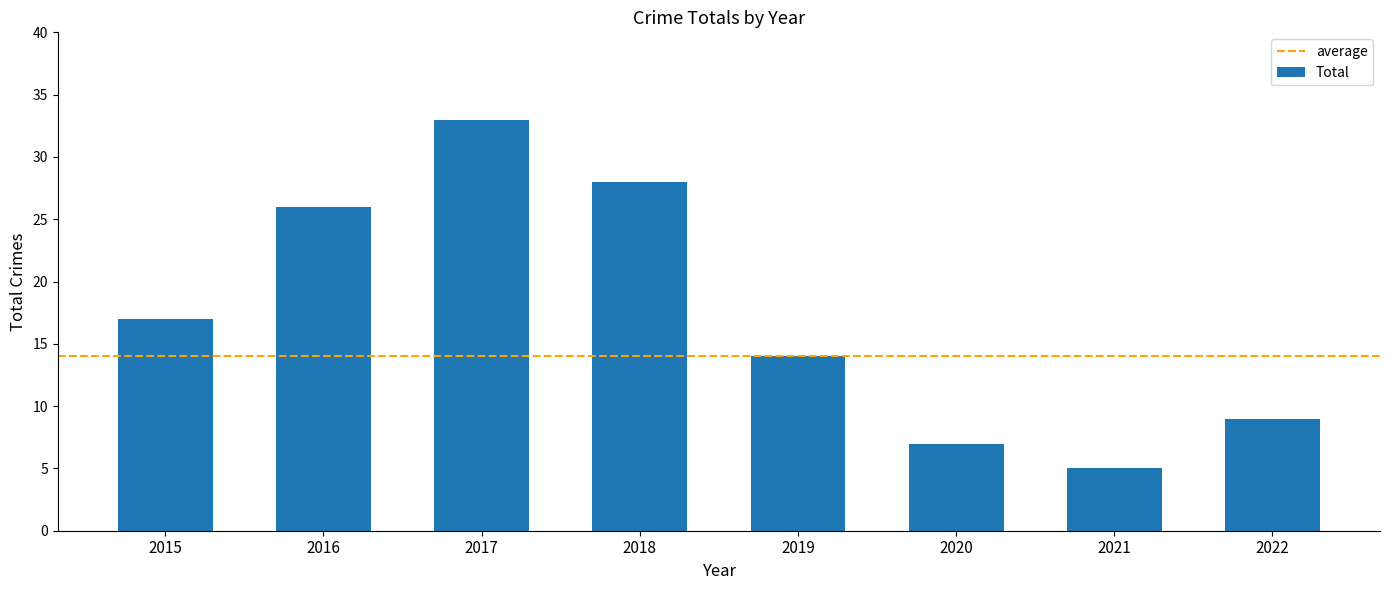

How many data points are less than 17?

4